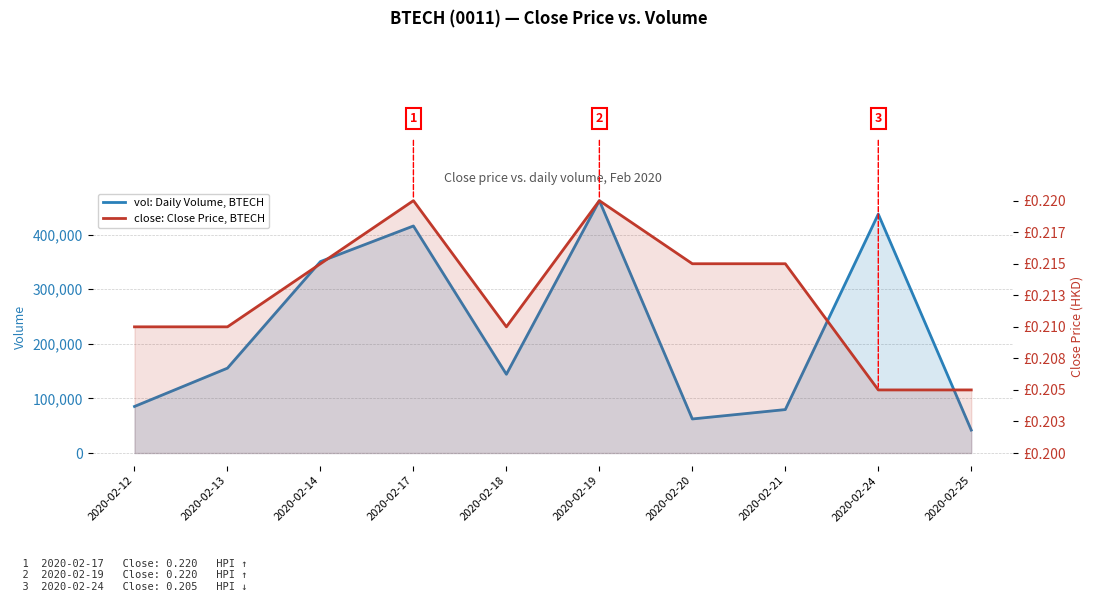

Does the chart display data point markers on the line(s)?

No